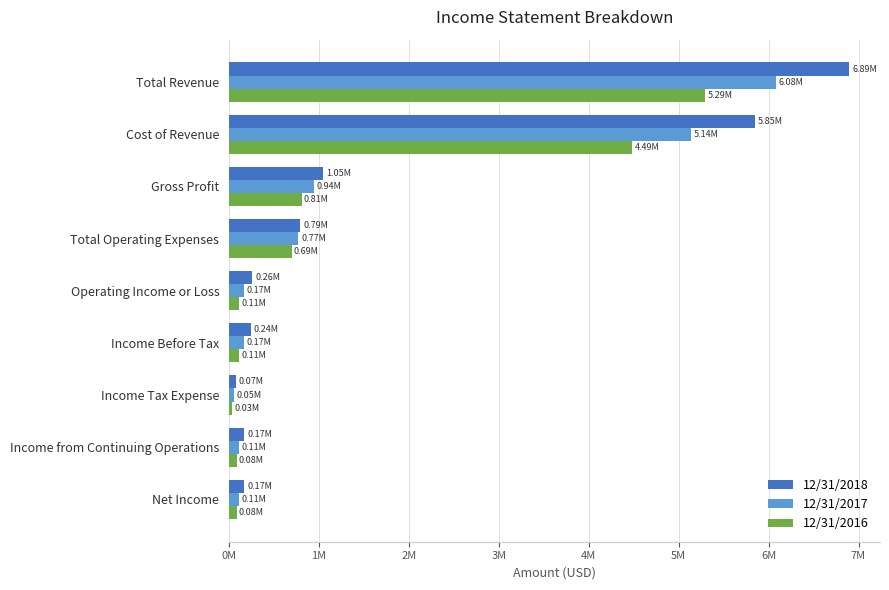

What are all the series names shown in the legend?

12/31/2018, 12/31/2017, 12/31/2016